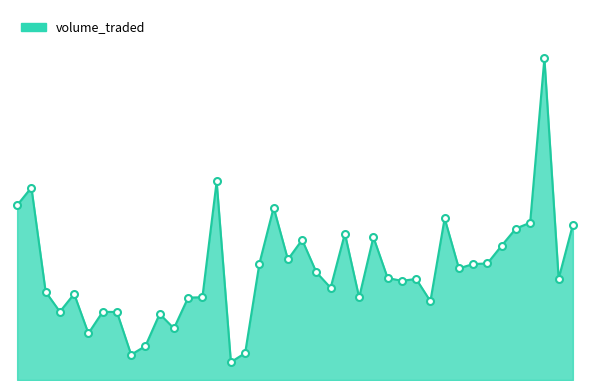

What is the average value?

18823.0